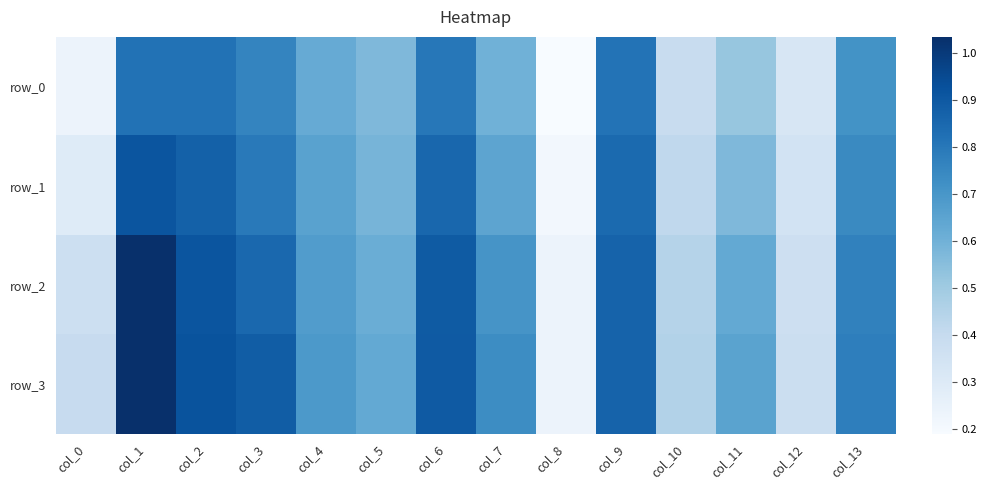

What is the total value across all series at col_1?

3.8